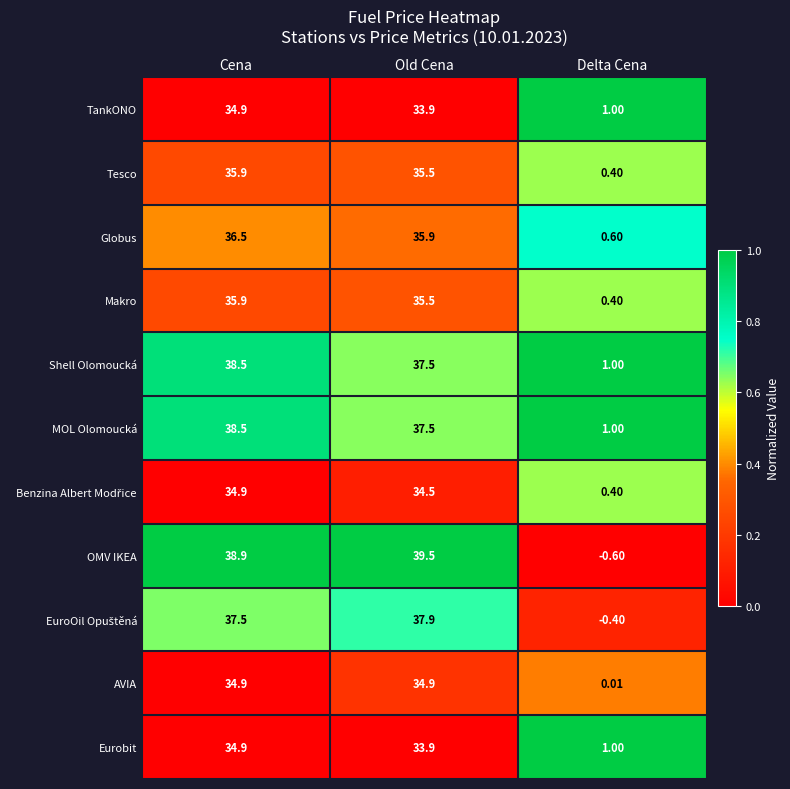

Which label corresponds to the smallest value in the chart?

Delta Cena